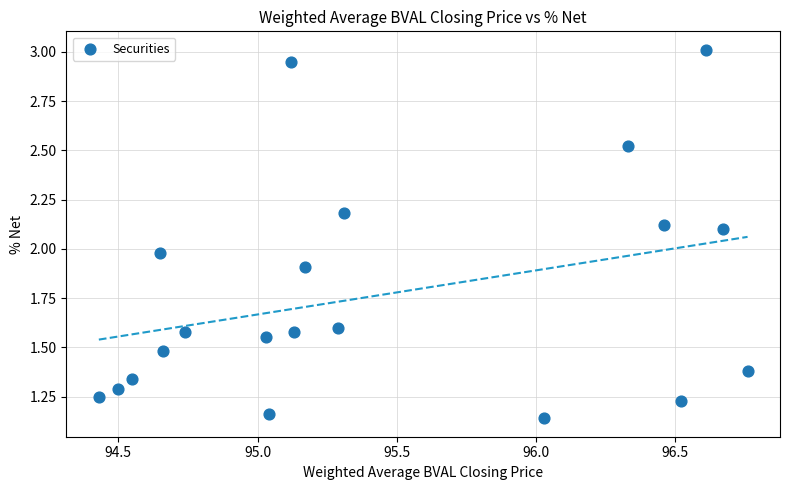

What is the range of Y values (max minus min)?

1.9